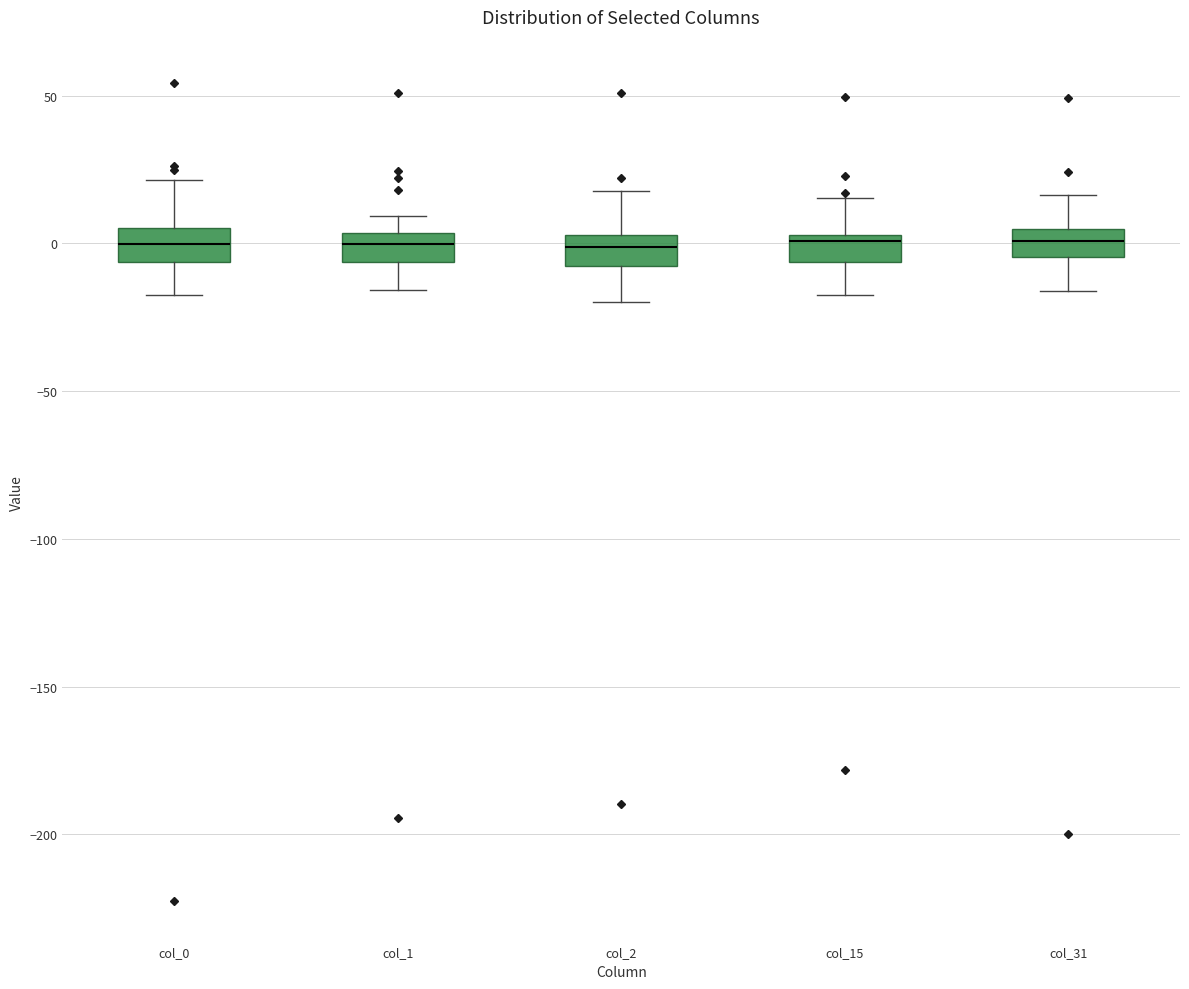

Reading left to right, read every box against the y-axis: the position of its median line, the range the box covers, and the ends of its whiskers. The values are not printed on the chart, so give them approximately, as read against the axis.

col_0: median 0, box -5 to 5, whiskers -20 to 20
col_1: median 0, box -5 to 5, whiskers -15 to 10
col_2: median 0, box -10 to 5, whiskers -20 to 20
col_15: median 0, box -5 to 5, whiskers -15 to 15
col_31: median 0, box -5 to 5, whiskers -15 to 15